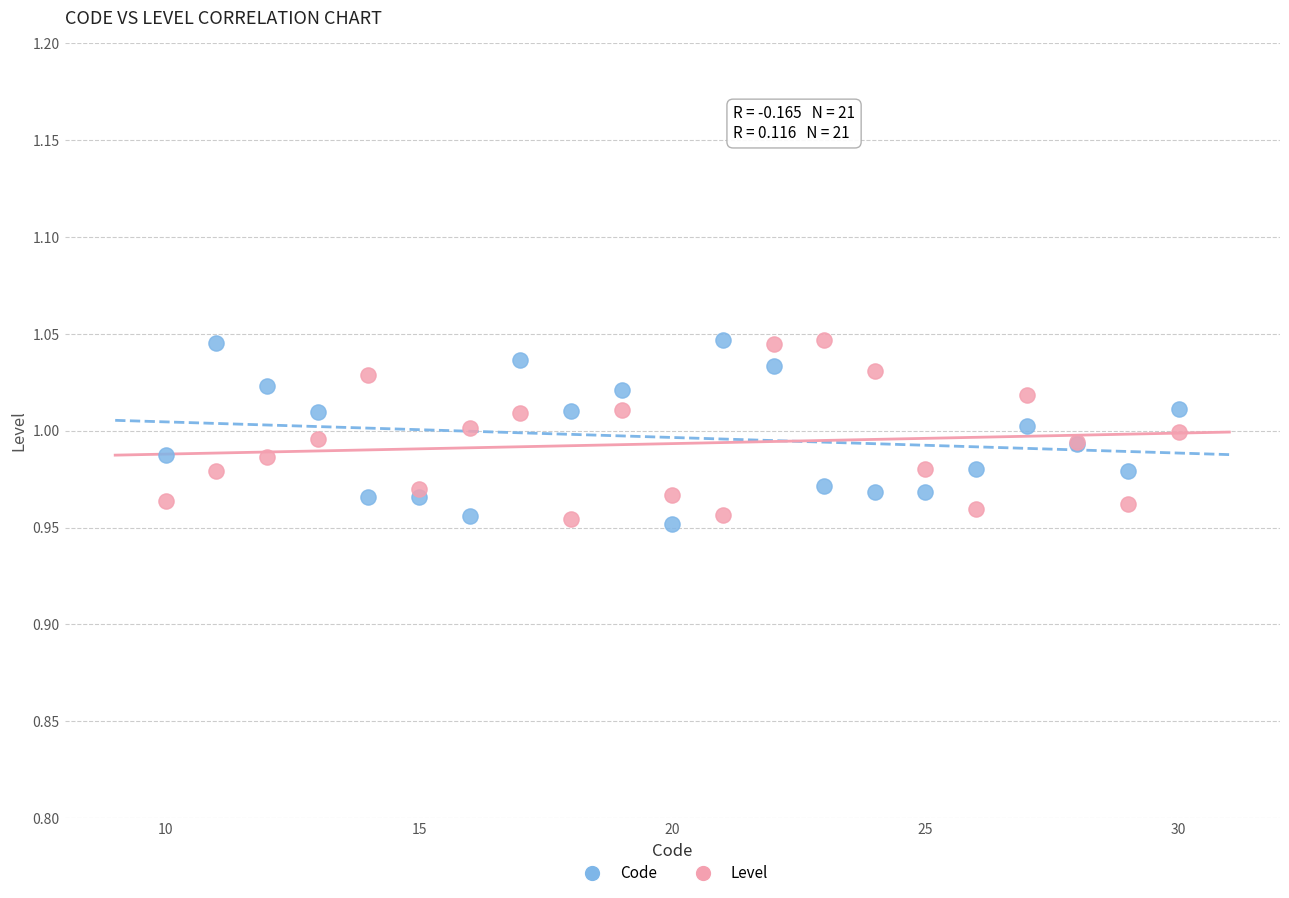

What are all the series names shown in the legend?

Code, Level